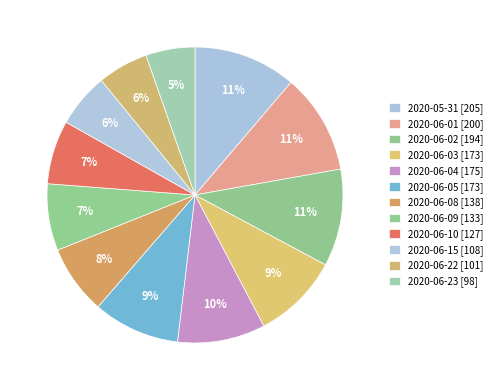

How many slices are in this pie chart?

12